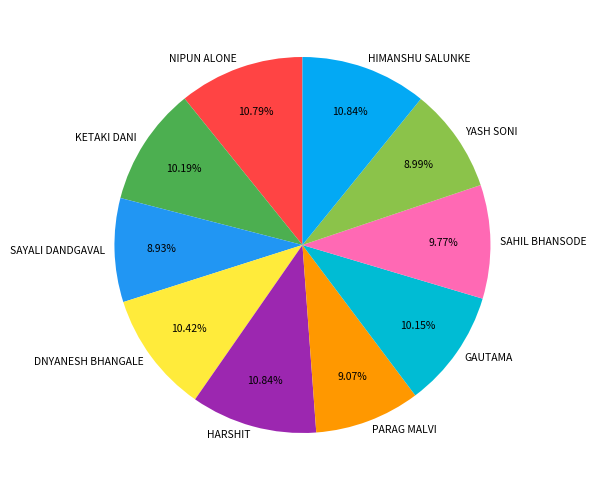

Is HIMANSHU SALUNKE the majority of the pie?

No